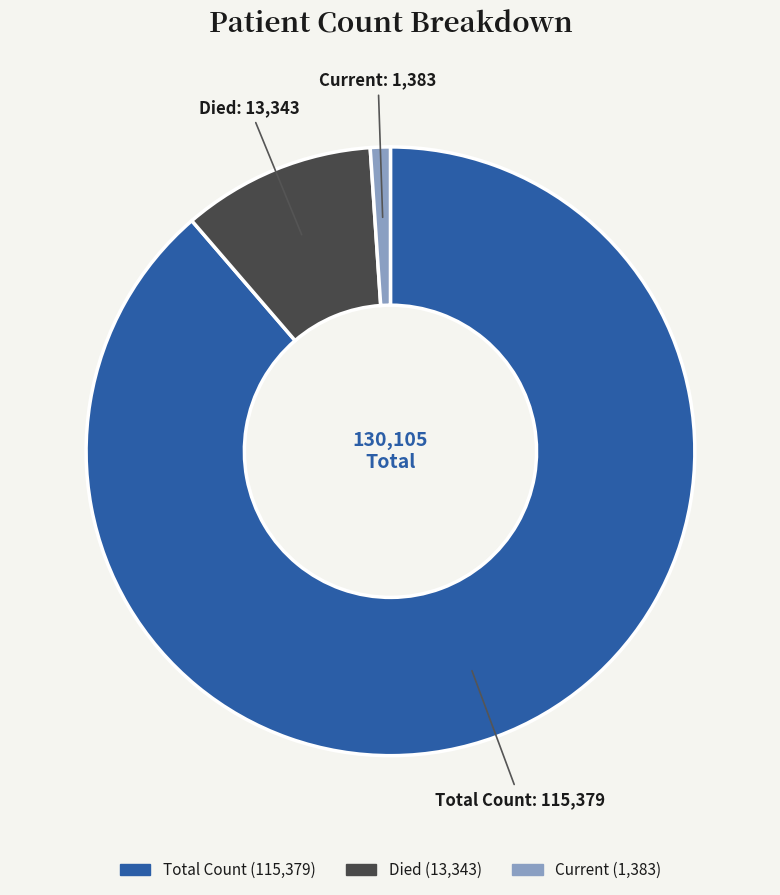

True or false: Total Count accounts for 89% of the total.

True